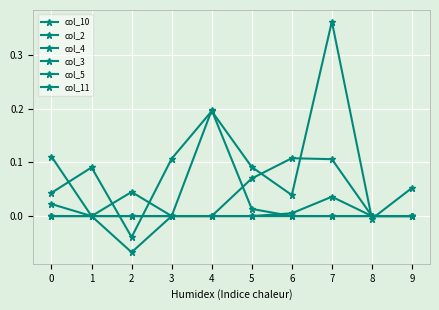

In col_4, how many points are higher than both neighbors (excluding endpoints)?

1